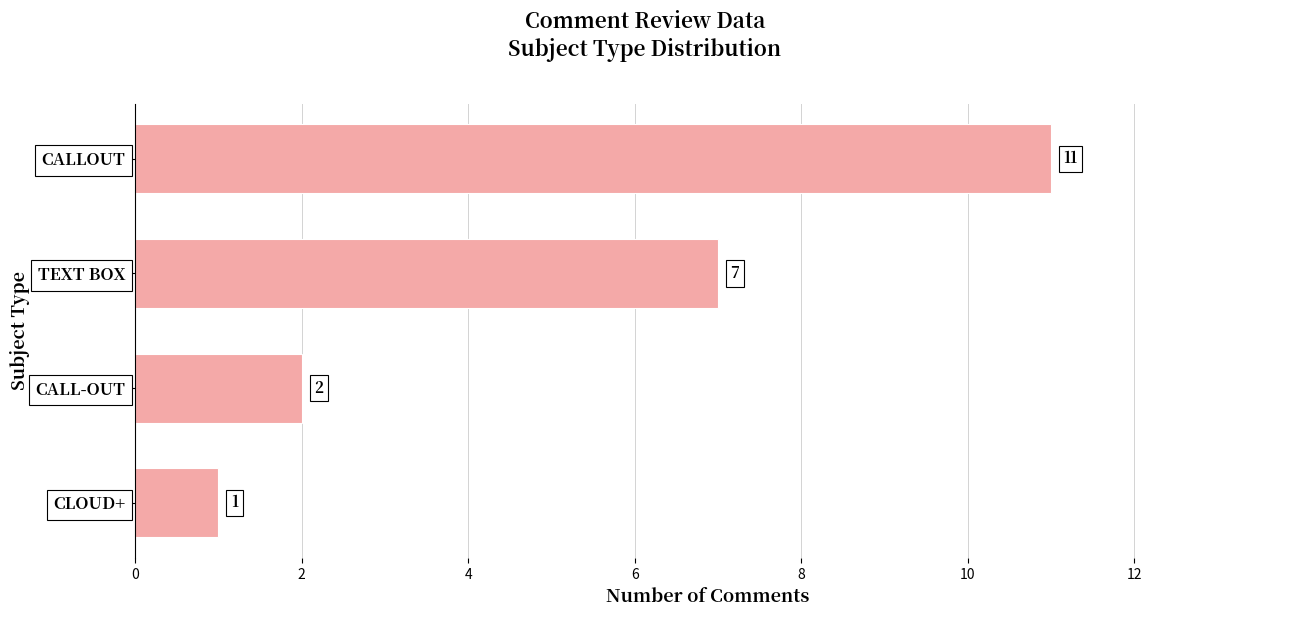

Approximately how many times larger is the value at TEXT BOX compared to CALLOUT?

0.6